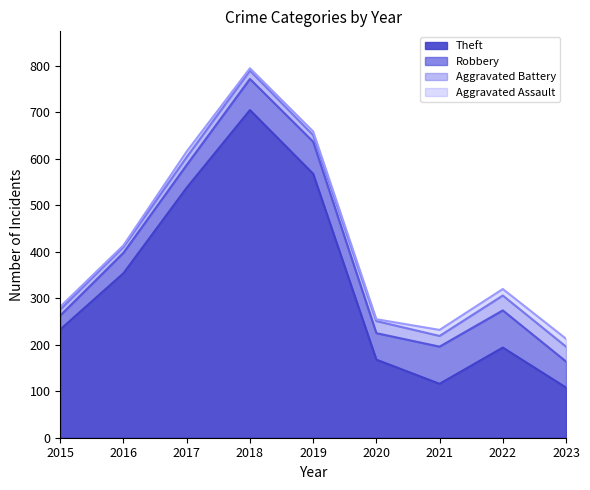

Read the Aggravated Battery value at 2016, to the nearest 5.

15